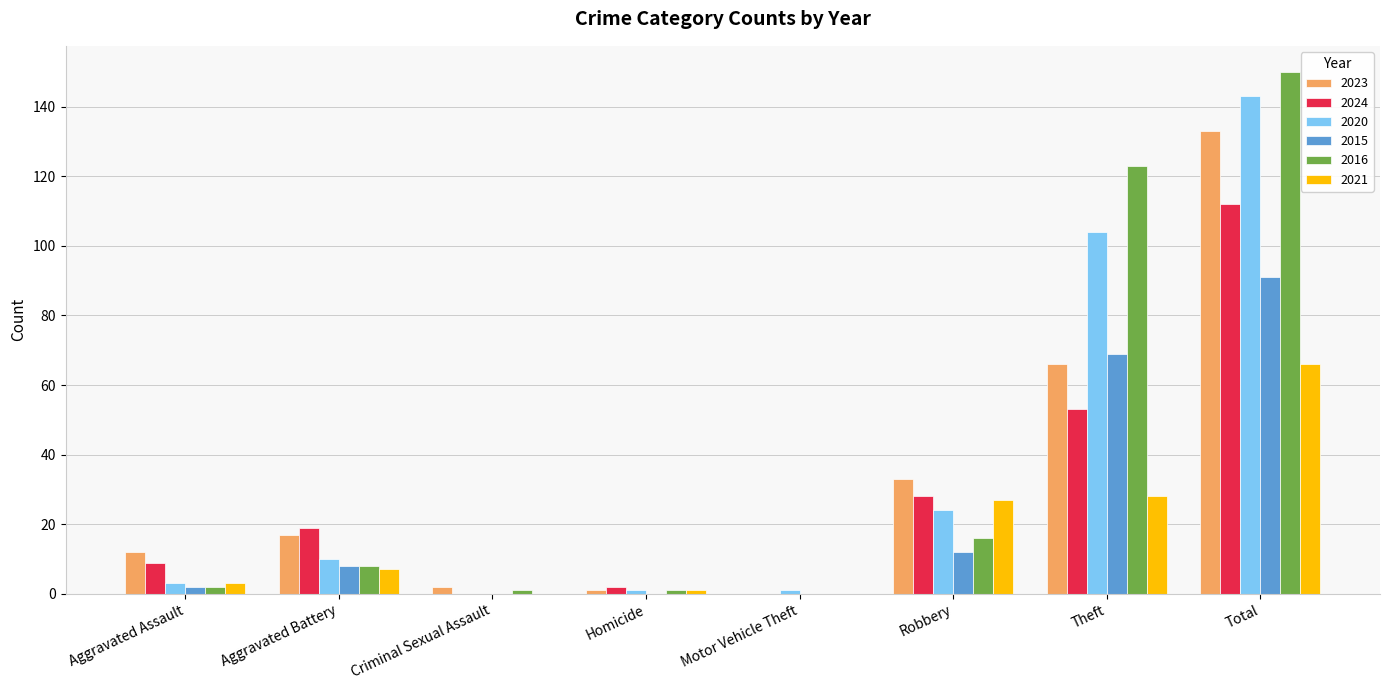

Reading left to right, extract all data points from this chart.

2023: 12	17	2	1	0	33	66	133
2024: 9	19	0	2	0	28	53	112
2020: 3	10	0	1	1	24	104	143
2015: 2	8	0	0	0	12	69	91
2016: 2	8	1	1	0	16	123	150
2021: 3	7	0	1	0	27	28	66